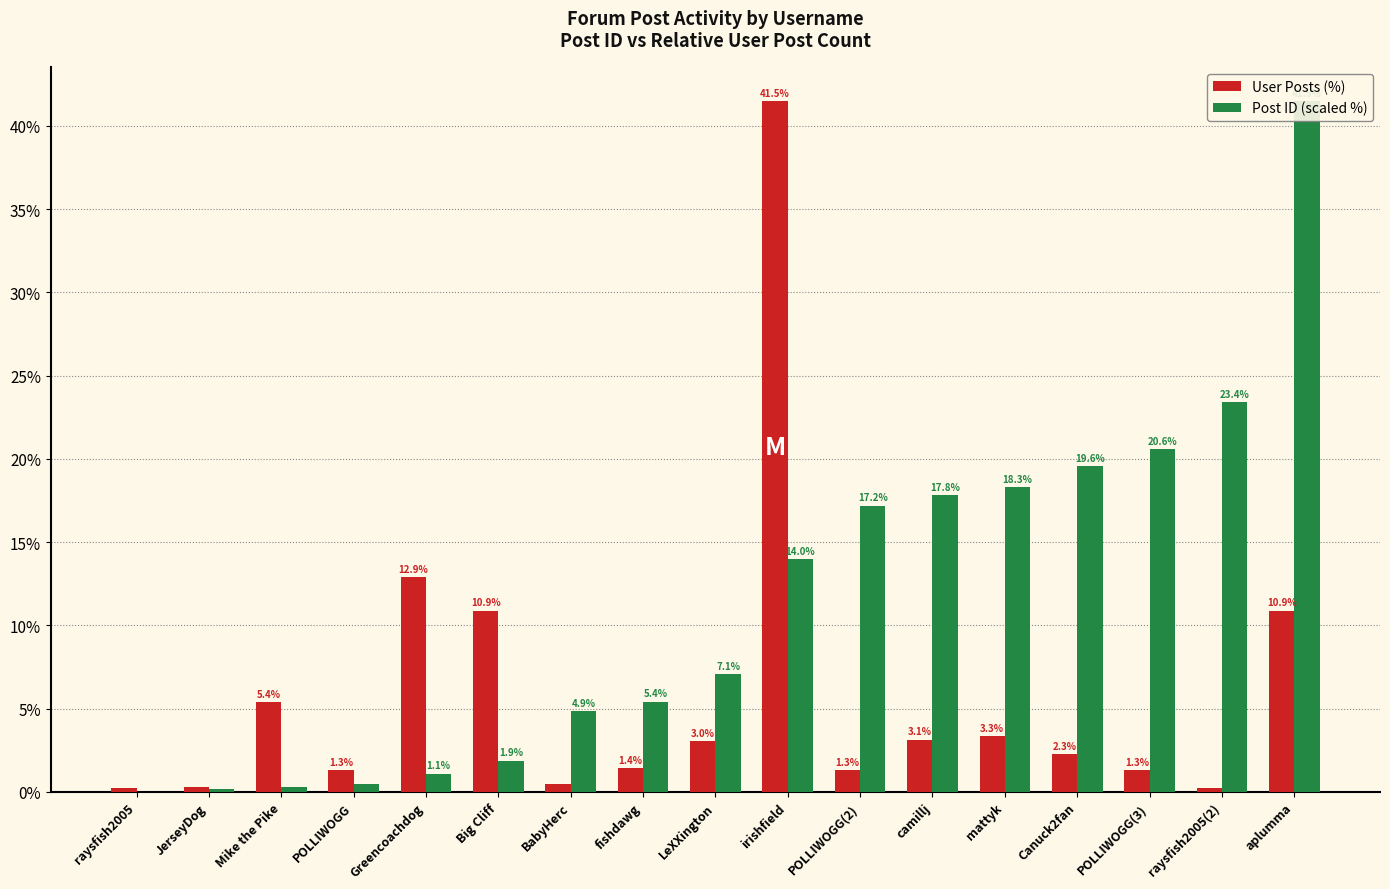

What position from the left is Greencoachdog?

5